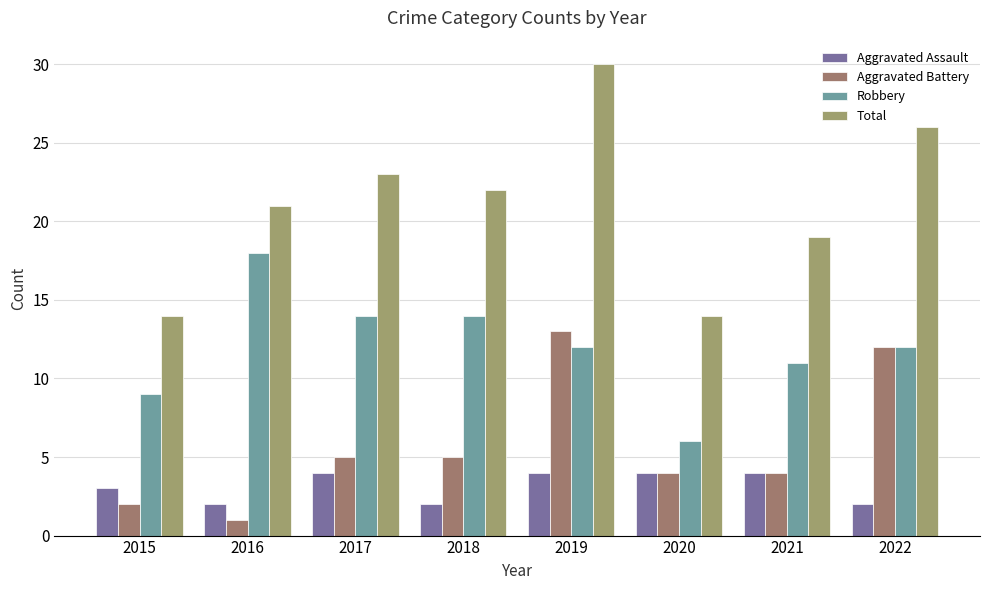

What is the sum of all Aggravated Battery values?

46